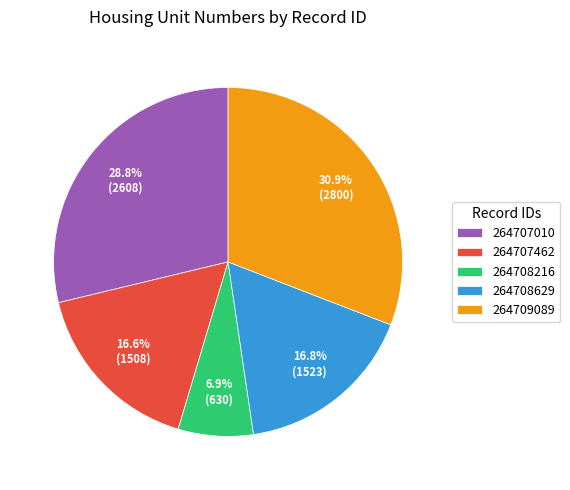

What is the smallest slice in the pie chart?

264708216